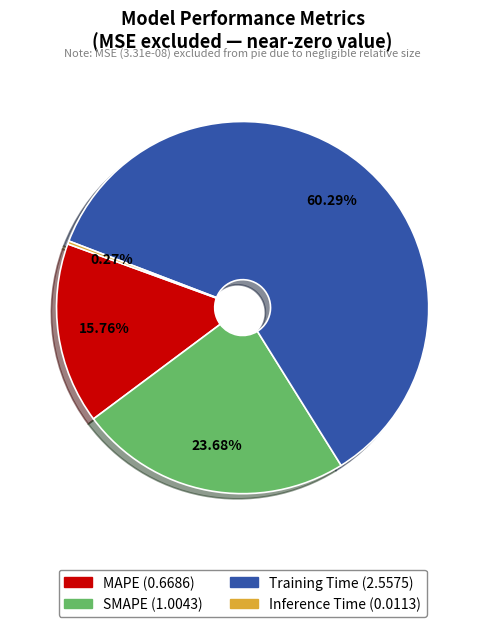

What is the ratio of the value at Training Time to the value at SMAPE?

2.5